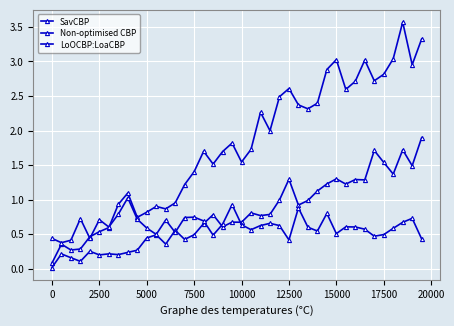

How many lines are shown in the chart?

3